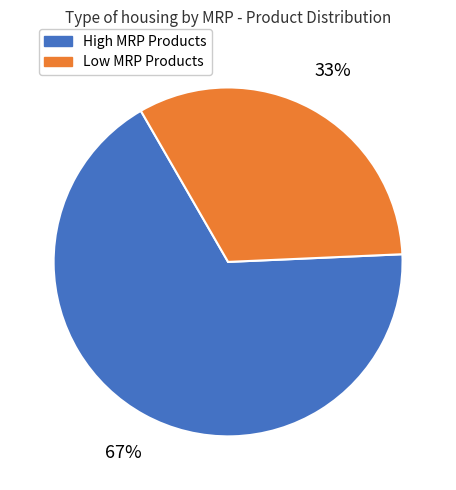

Is there a majority slice in this chart?

Yes